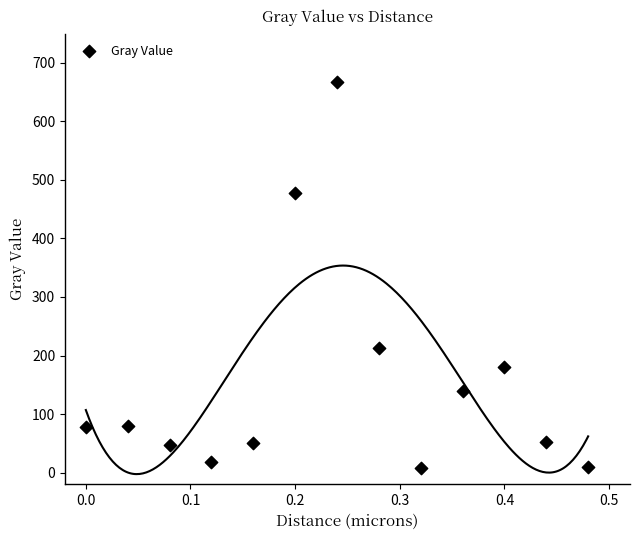

What is the range of X values (max minus min)?

0.5